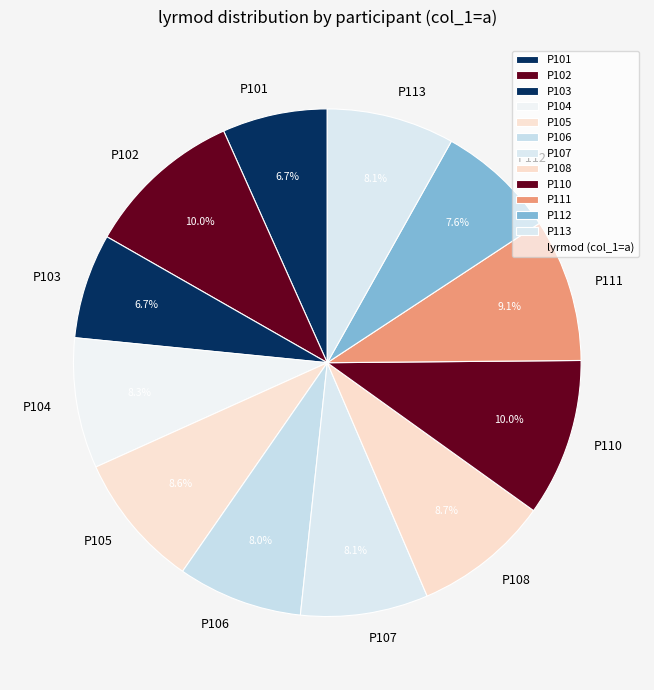

To the nearest percent, what portion does P113 represent?

8%